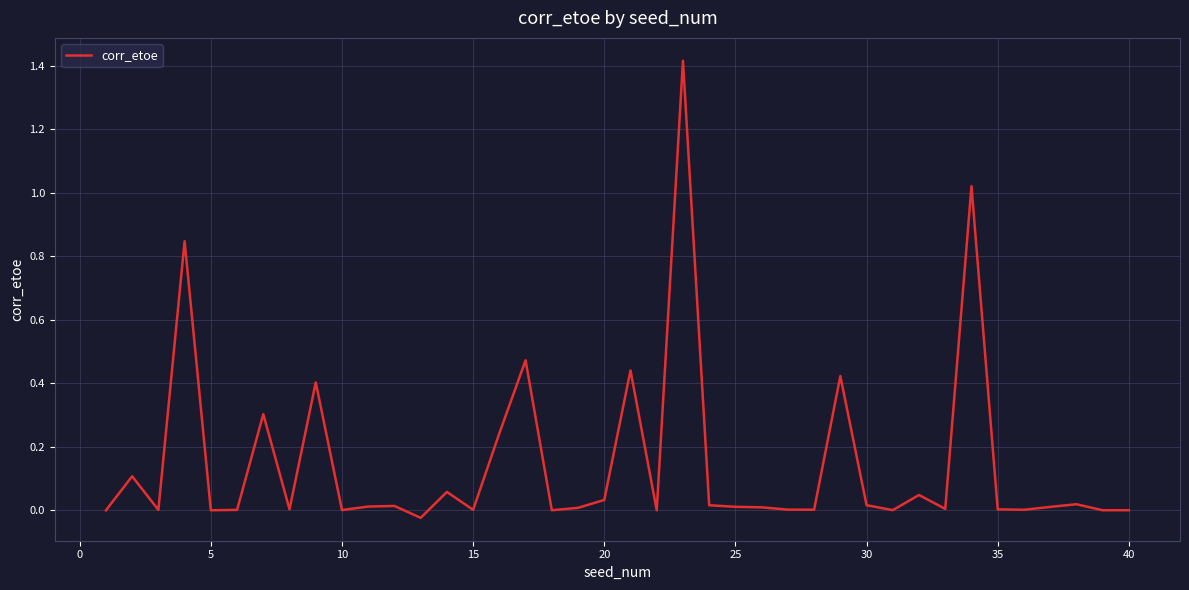

Reading right to left, what are all the values shown in this chart?

0.0	0.0	0.0	0.0	0.0	0.0	1.0	0.0	0.0	0.0	0.0	0.4	0.0	0.0	0.0	0.0	0.0	1.4	0.0	0.4	0.0	0.0	0.0	0.5	0.2	0.0	0.1	-0.0	0.0	0.0	0.0	0.4	0.0	0.3	0.0	0.0	0.8	0.0	0.1	-0.0